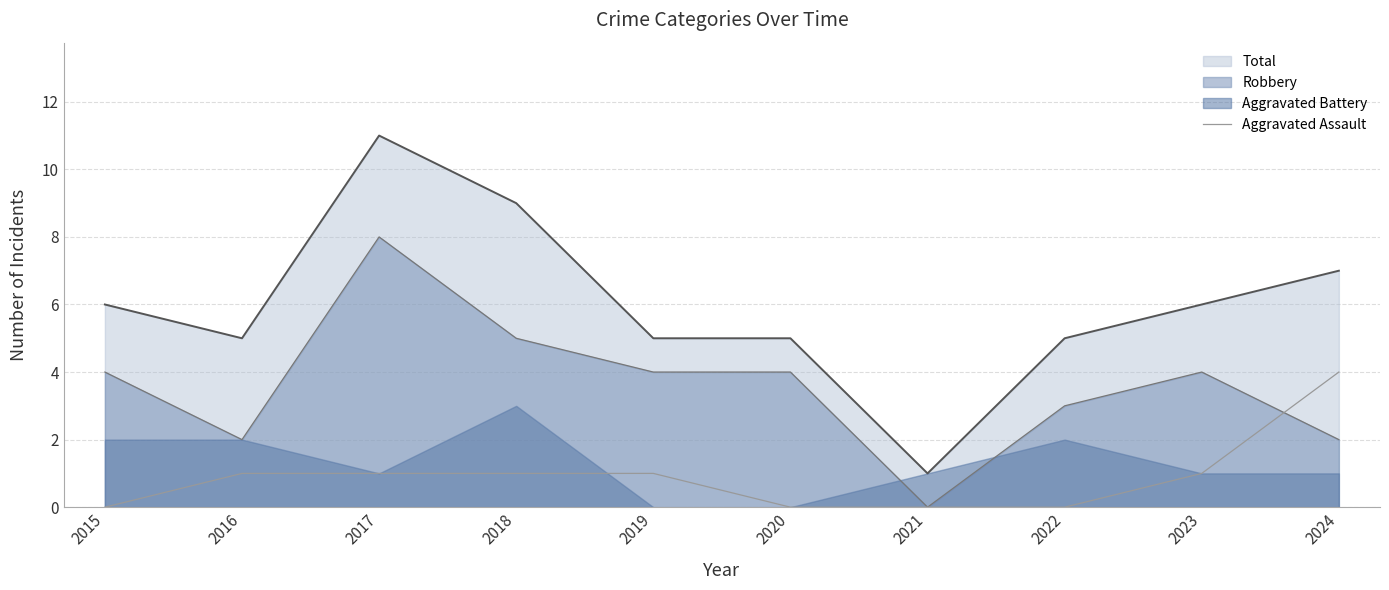

What is the highest value of the Robbery series?

8